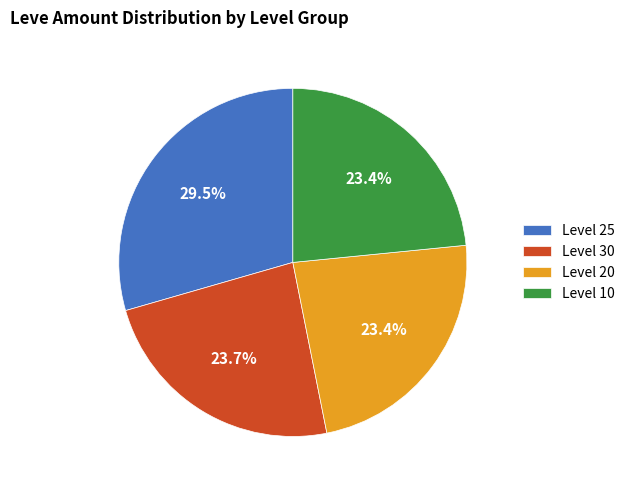

Which category has the biggest portion of the pie?

Level 25